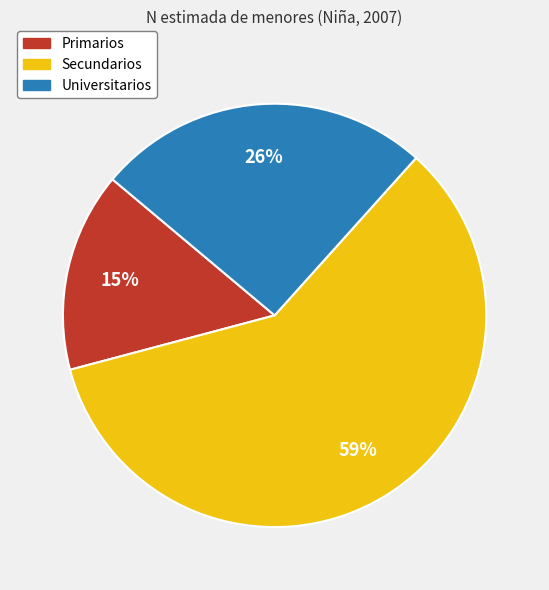

True or false: Primarios accounts for 6% of the total.

False